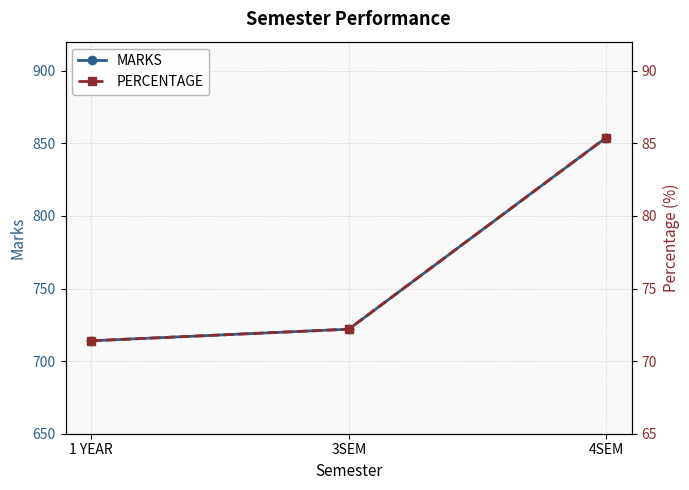

How many lines are shown in the chart?

2